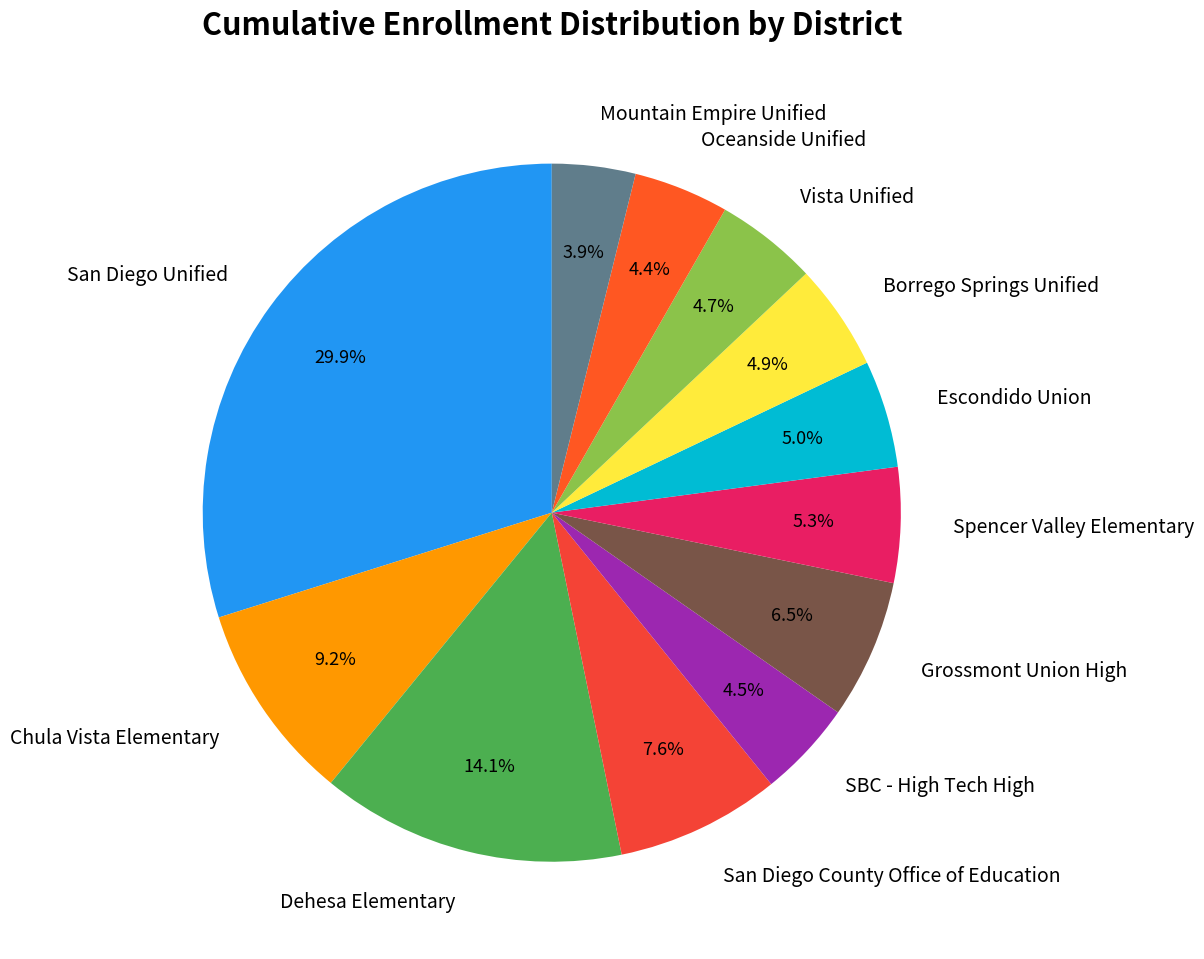

How many slices are in this pie chart?

12